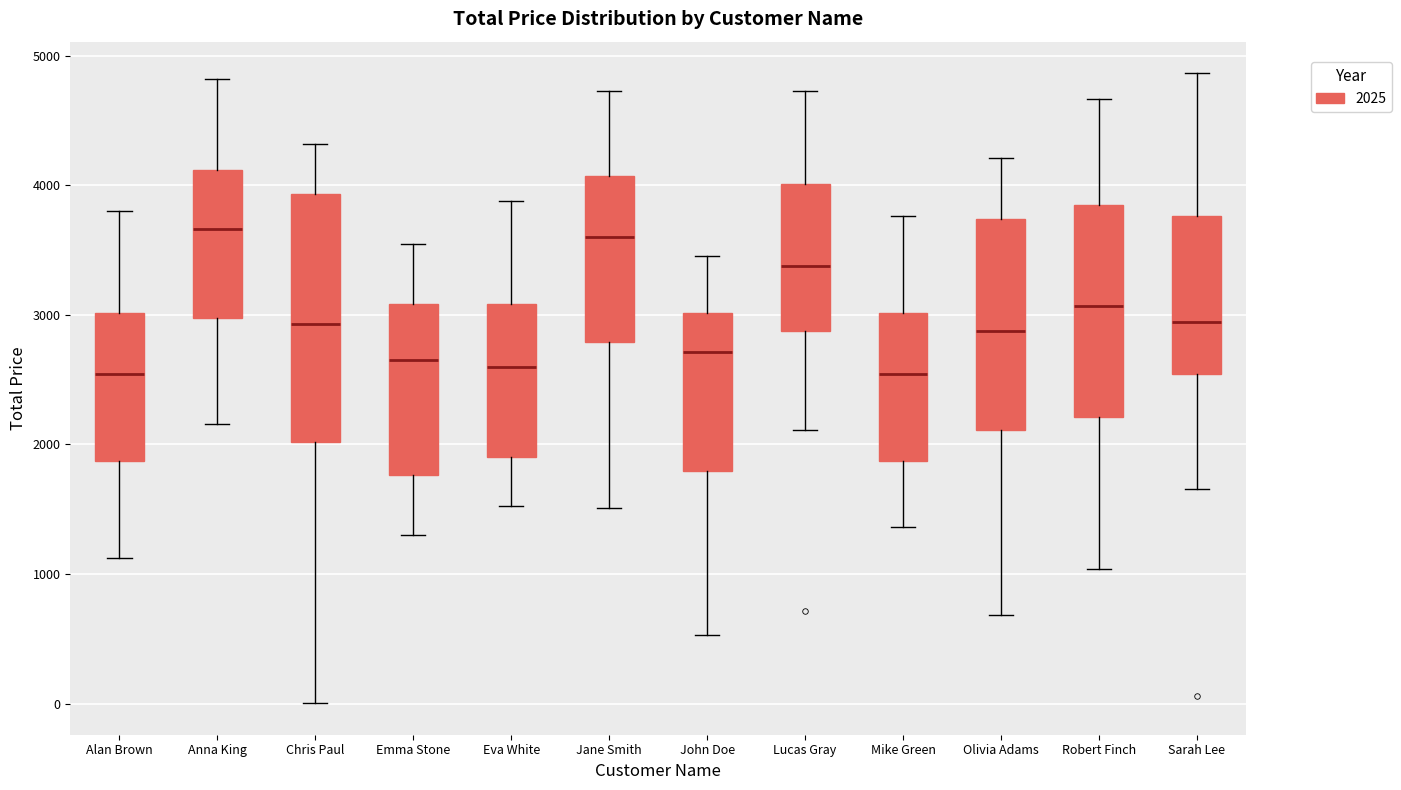

Reading left to right, transcribe this box plot: for each box, give where its median line is, the range the box spans, and where its two whiskers end, as read against the y-axis. The values are not printed on the chart, so give them approximately, as read against the axis.

Alan Brown: median 2500, box 1900 to 3000, whiskers 1100 to 3800
Anna King: median 3700, box 3000 to 4100, whiskers 2200 to 4800
Chris Paul: median 2900, box 2000 to 3900, whiskers 0 to 4300
Emma Stone: median 2700, box 1800 to 3100, whiskers 1300 to 3500
Eva White: median 2600, box 1900 to 3100, whiskers 1500 to 3900
Jane Smith: median 3600, box 2800 to 4100, whiskers 1500 to 4700
John Doe: median 2700, box 1800 to 3000, whiskers 500 to 3500
Lucas Gray: median 3400, box 2900 to 4000, whiskers 2100 to 4700
Mike Green: median 2500, box 1900 to 3000, whiskers 1400 to 3800
Olivia Adams: median 2900, box 2100 to 3700, whiskers 700 to 4200
Robert Finch: median 3100, box 2200 to 3800, whiskers 1000 to 4700
Sarah Lee: median 2900, box 2500 to 3800, whiskers 1700 to 4900